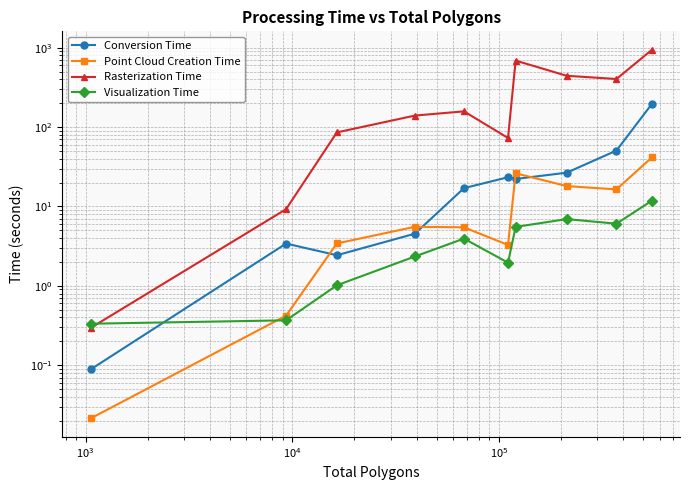

What are all the series names shown in the legend?

Conversion Time, Point Cloud Creation Time, Rasterization Time, Visualization Time